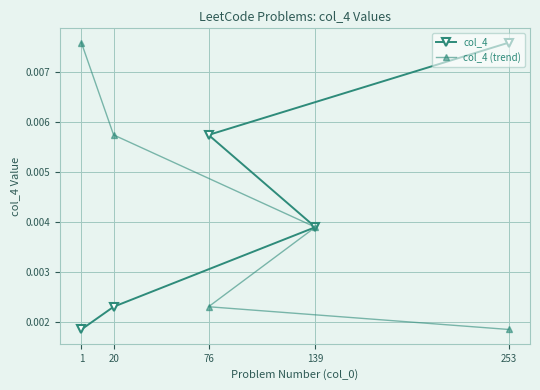

True or false: col_4 (trend) and col_4 intersect in this chart.

False